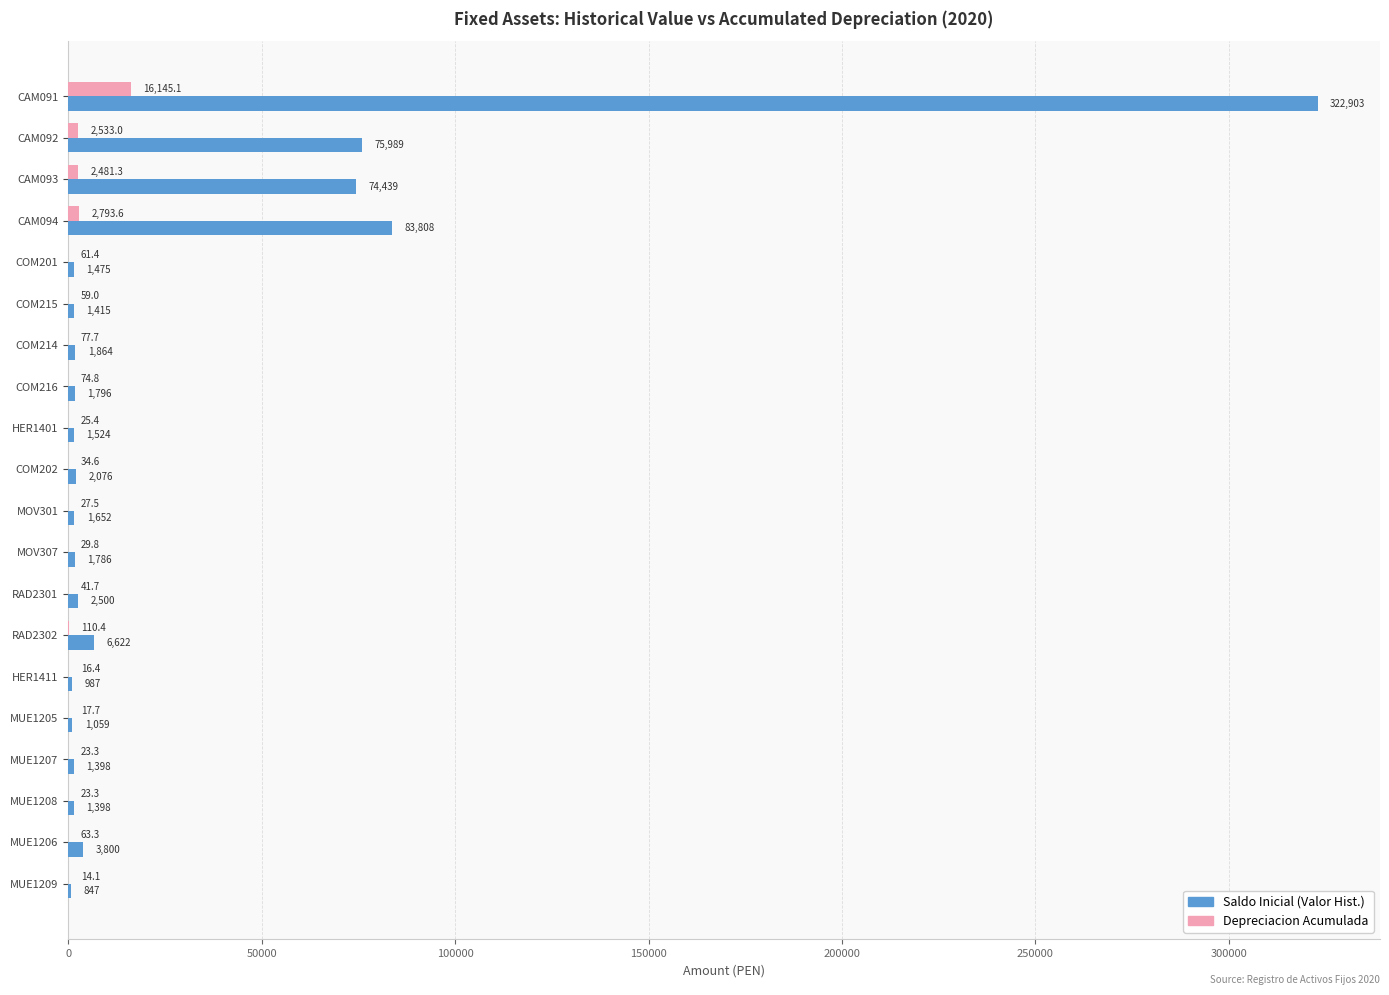

Where is Saldo Inicial (Valor Hist.) nearest to the value 161875?

CAM094